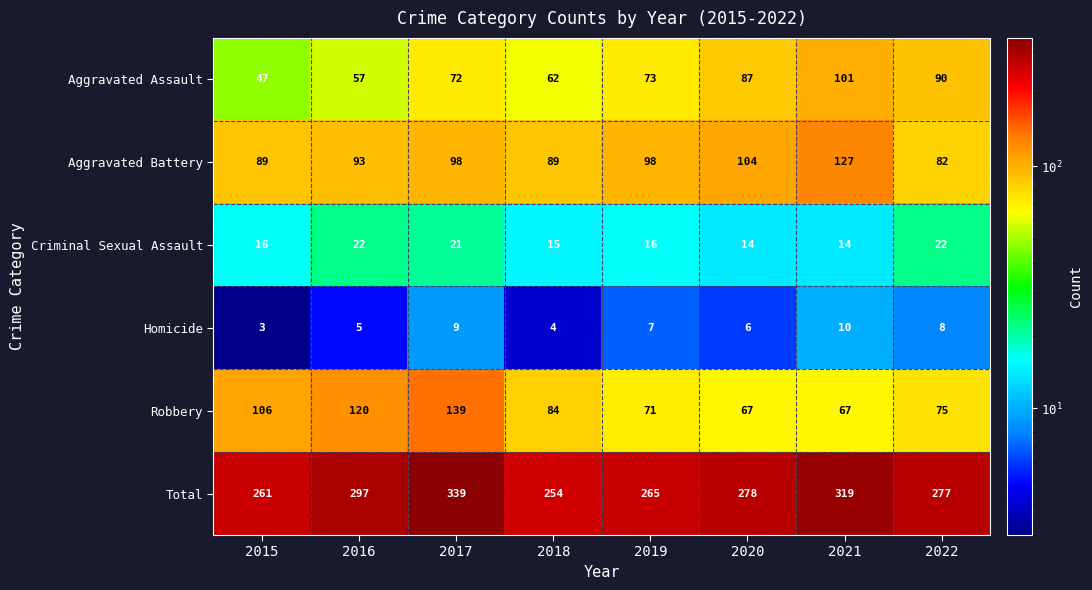

How many Homicide values are between 5 and 9?

5